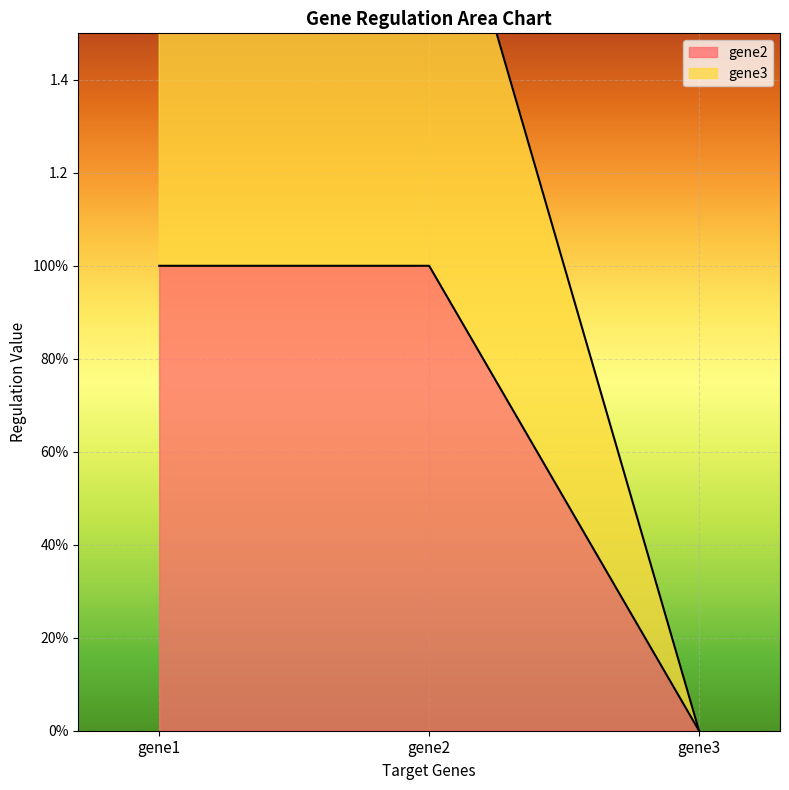

At which label does gene3 reach its peak?

gene1